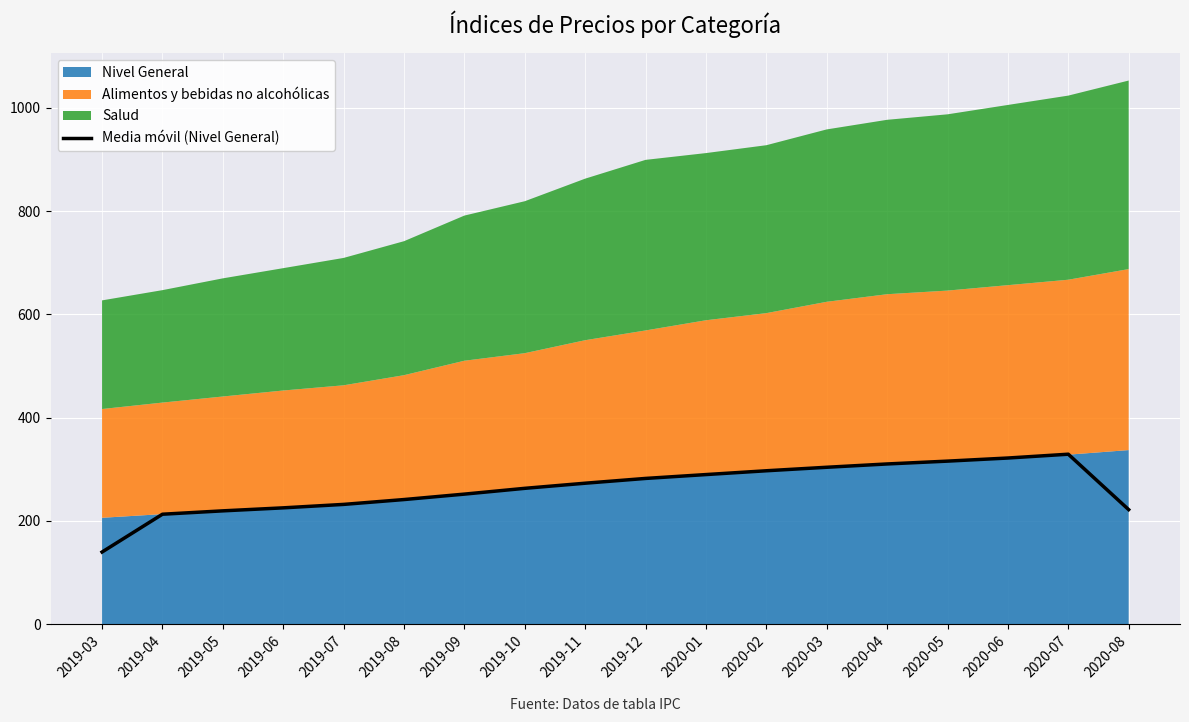

Which has a higher value, 2020-04 or 2019-11?

2020-04